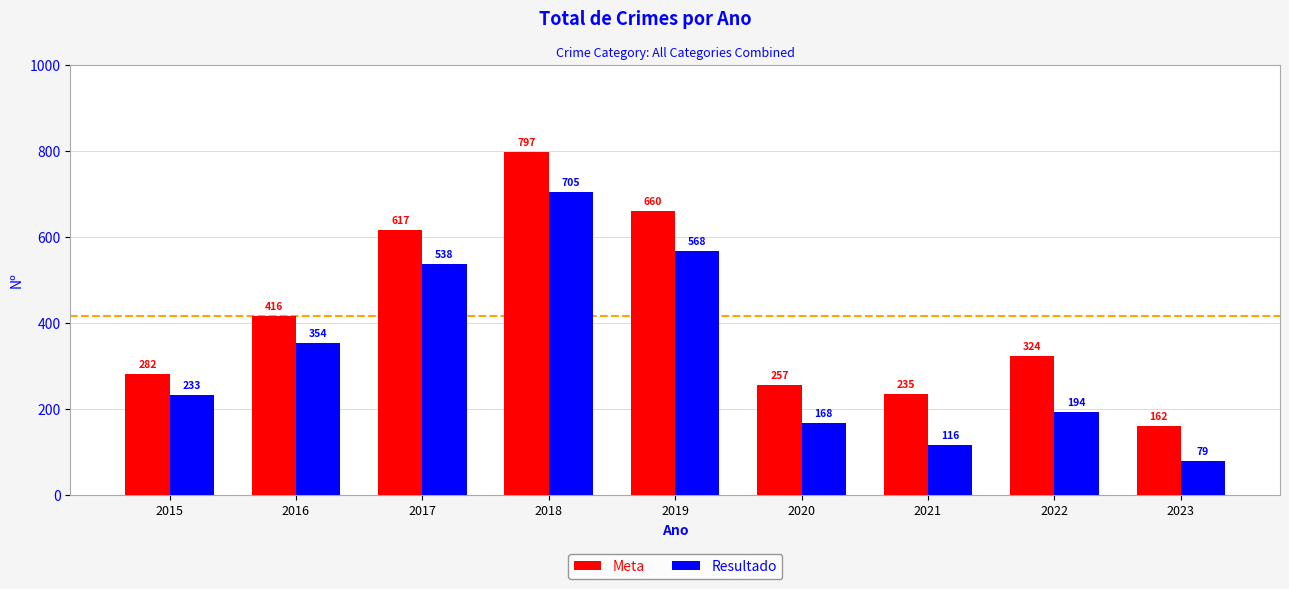

Reading left to right, list all the values displayed in this chart.

Meta: 2015=282	2016=416	2017=617	2018=797	2019=660	2020=257	2021=235	2022=324	2023=162
Resultado: 2015=233	2016=354	2017=538	2018=705	2019=568	2020=168	2021=116	2022=194	2023=79